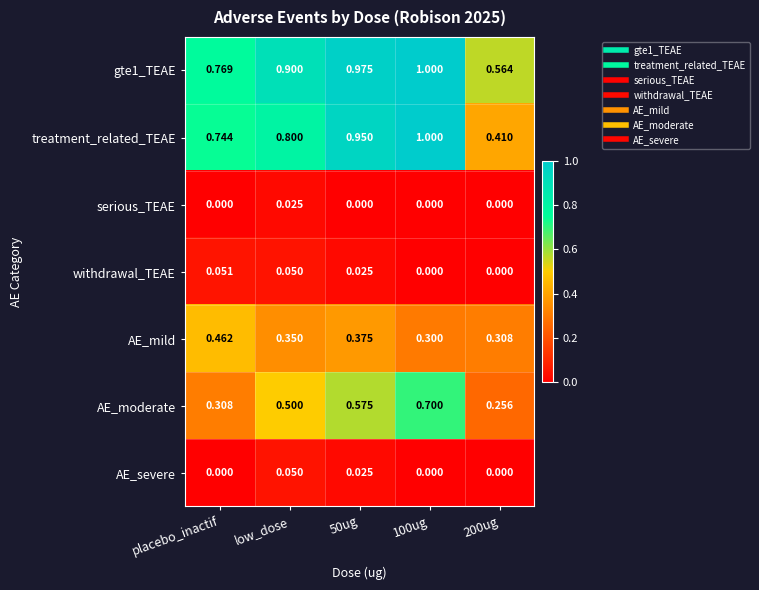

Is the value of withdrawal_TEAE at 100ug greater than the value of AE_moderate at low_dose?

No